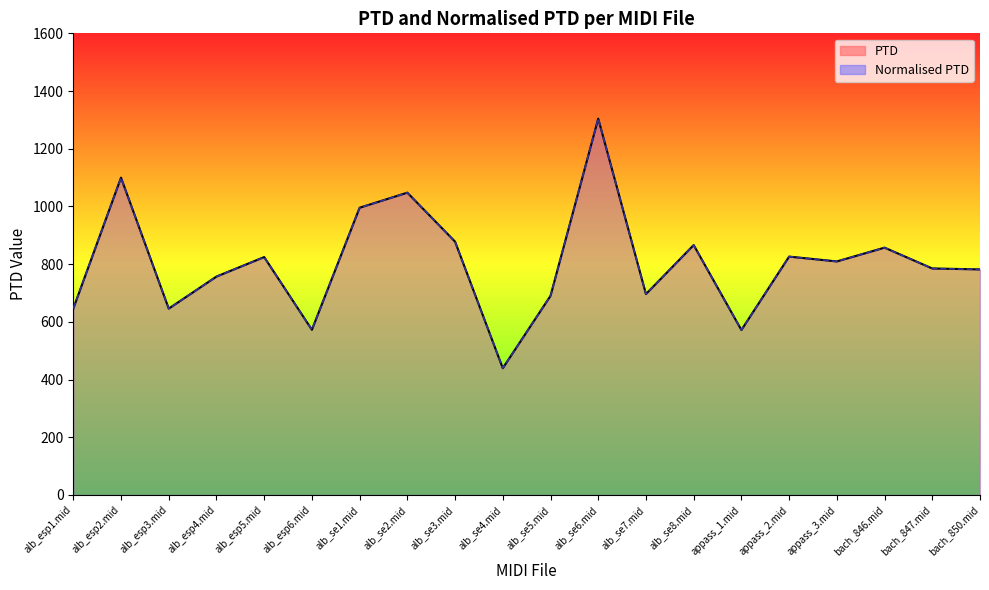

Count the number of data series in this chart.

2